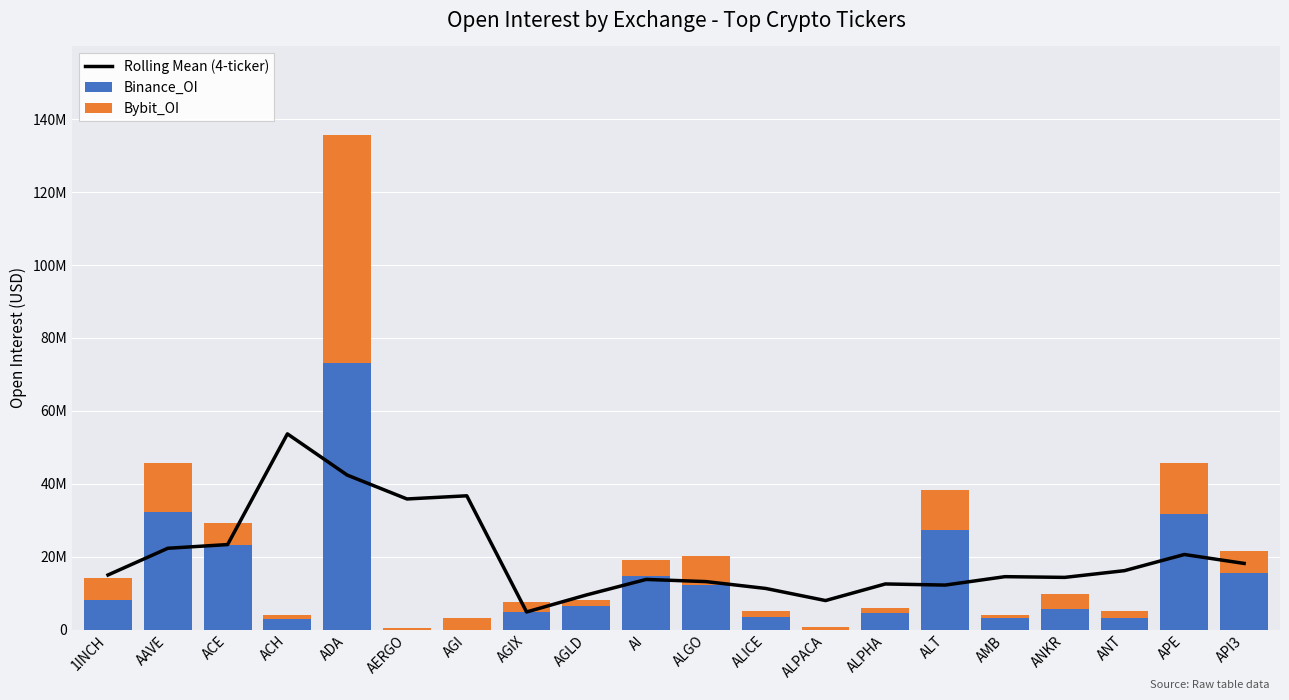

At which category is the sum across all series the highest?

ADA